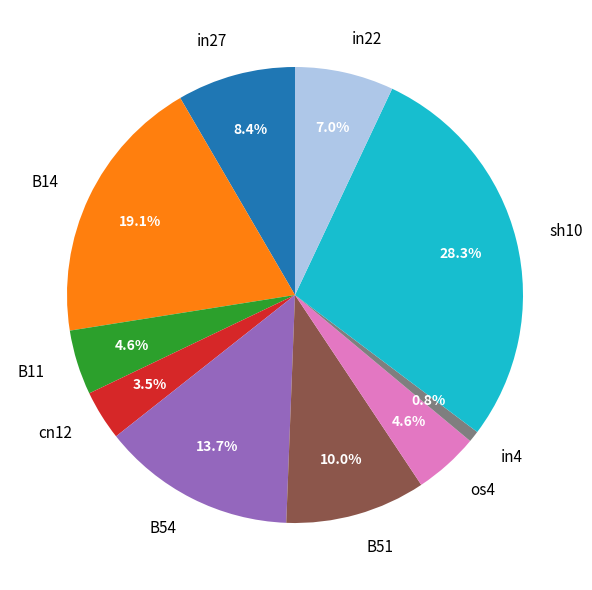

How many slices are in this pie chart?

10